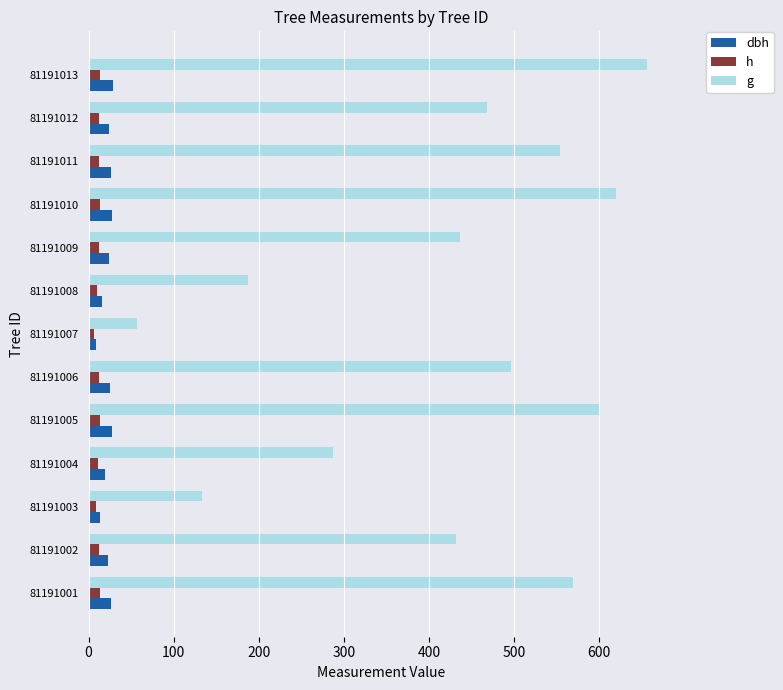

What is the difference between the second highest and minimum values in the dbh series?

19.6